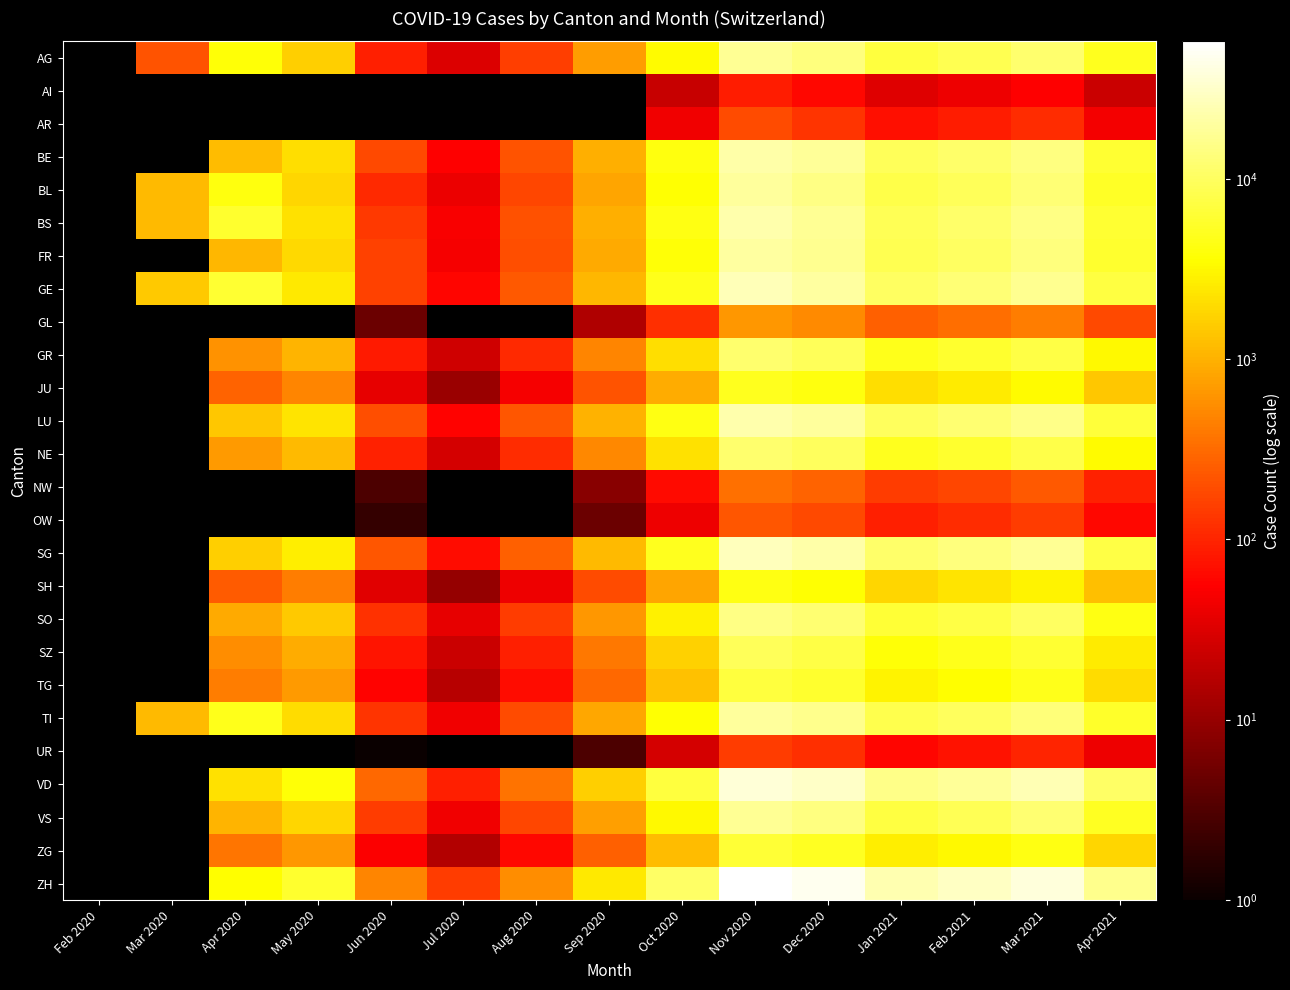

At which category is the sum across all series the highest?

Nov 2020